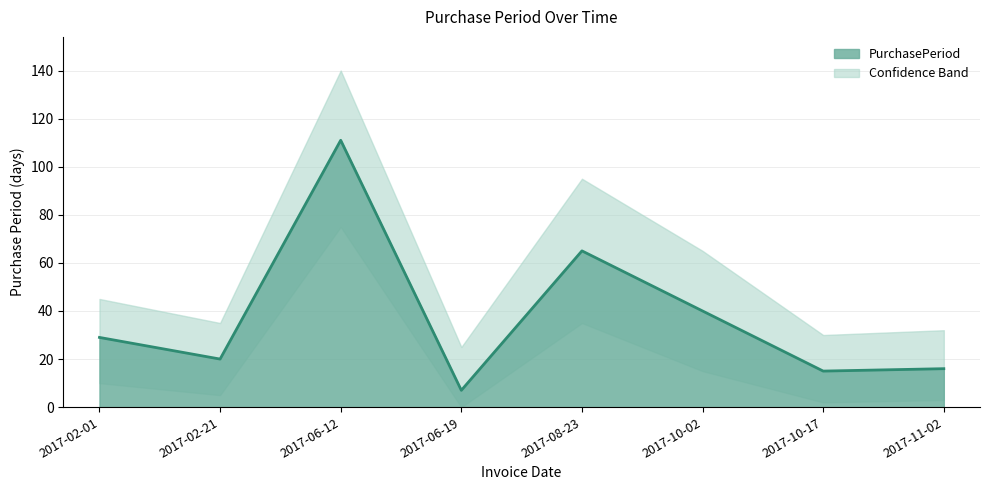

How many categories are shown in the chart?

8